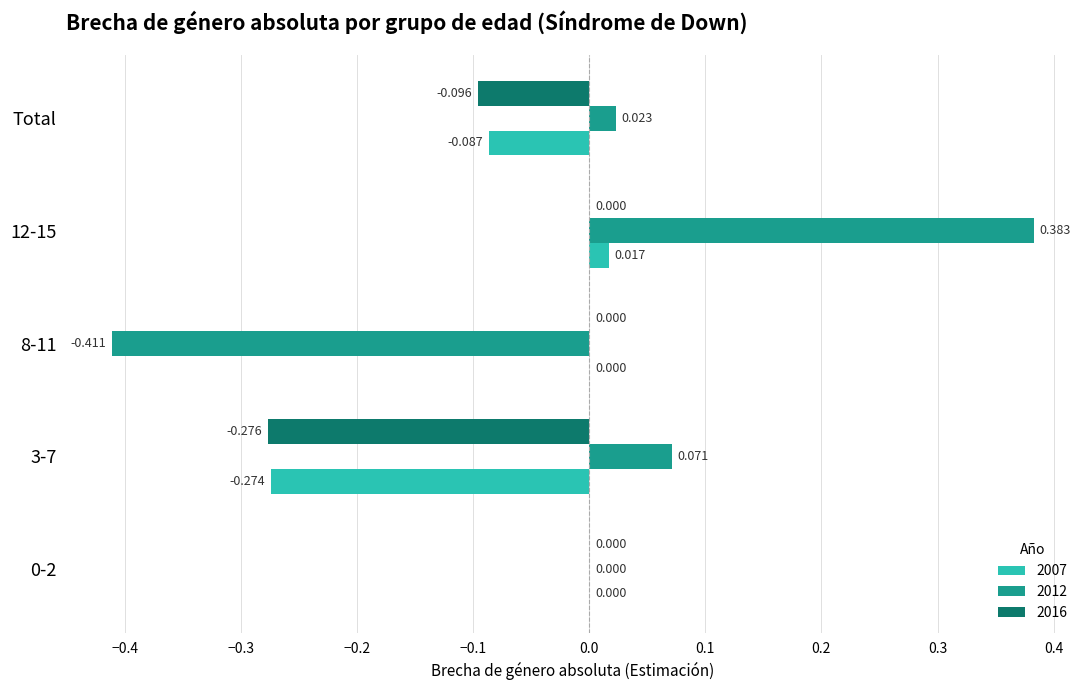

Is the value of 2007 at Total greater than the value of 2016 at Total?

Yes